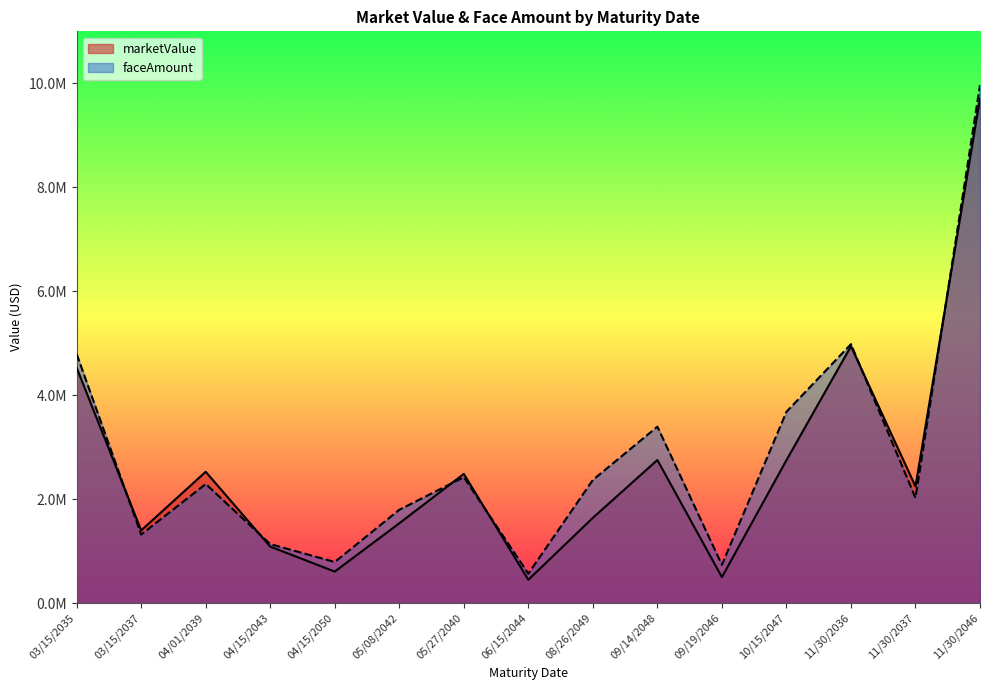

Is it true that marketValue equals 2243031 at 11/30/2037?

True